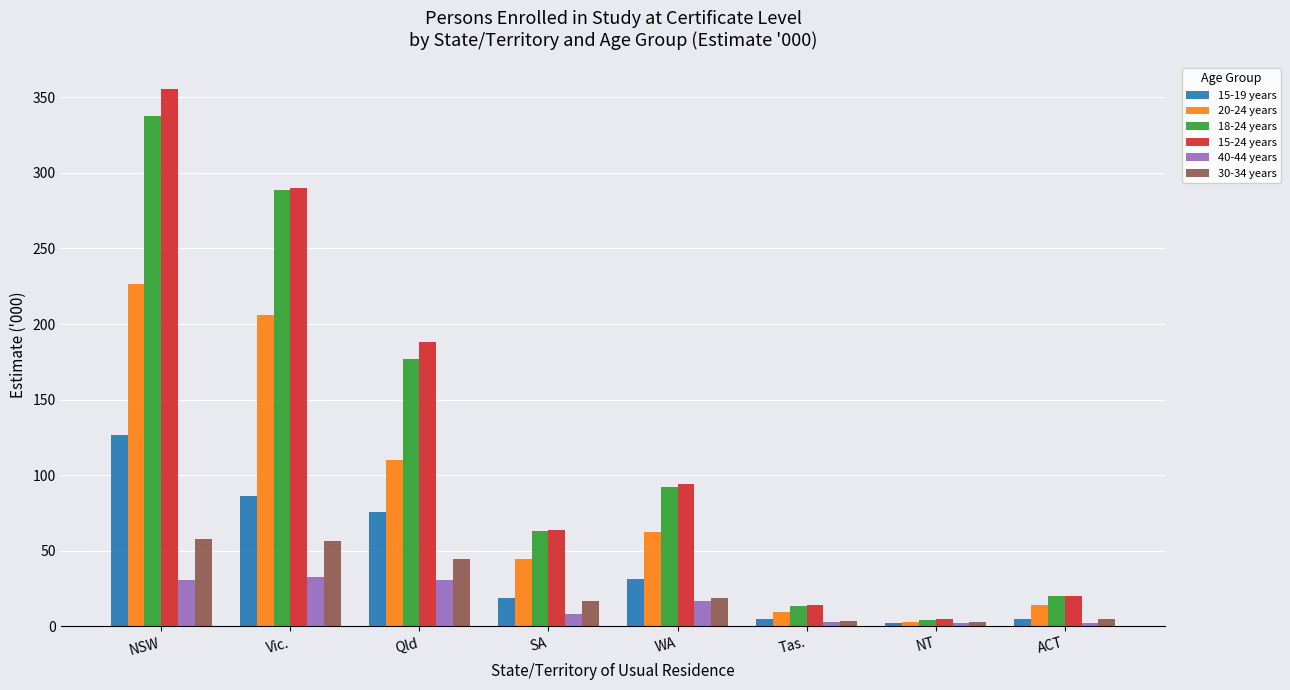

What is the difference between the highest and lowest values at NSW?

324.5